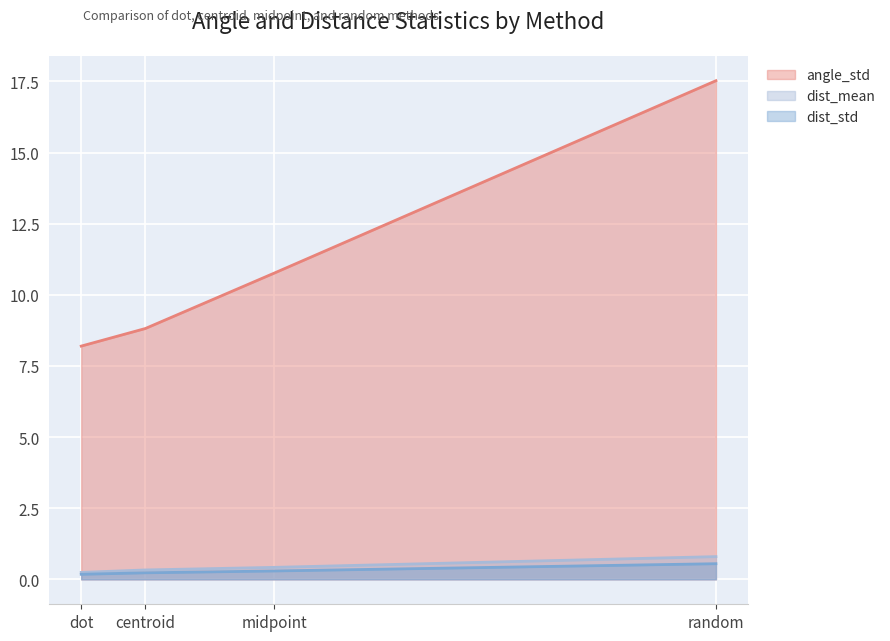

True or false: dist_std has more than 0 points higher than both neighbors.

False